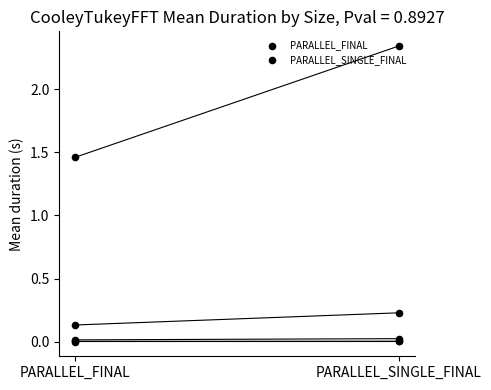

Which series has the widest spread of Y values?

PARALLEL_SINGLE_FINAL